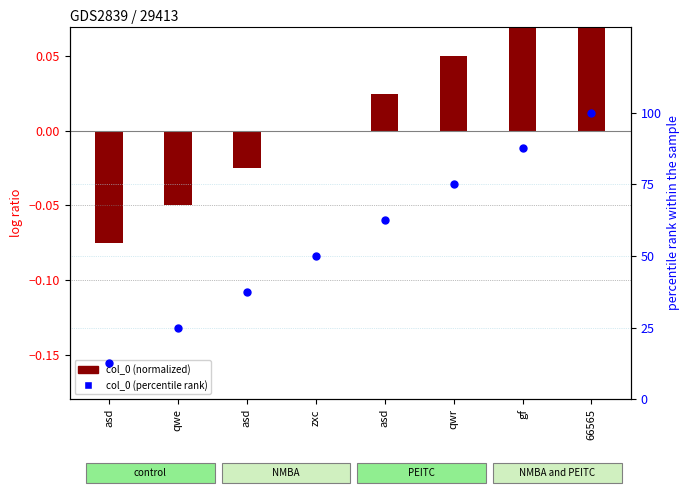

Which series reaches the maximum Y coordinate?

col_0 (percentile rank)